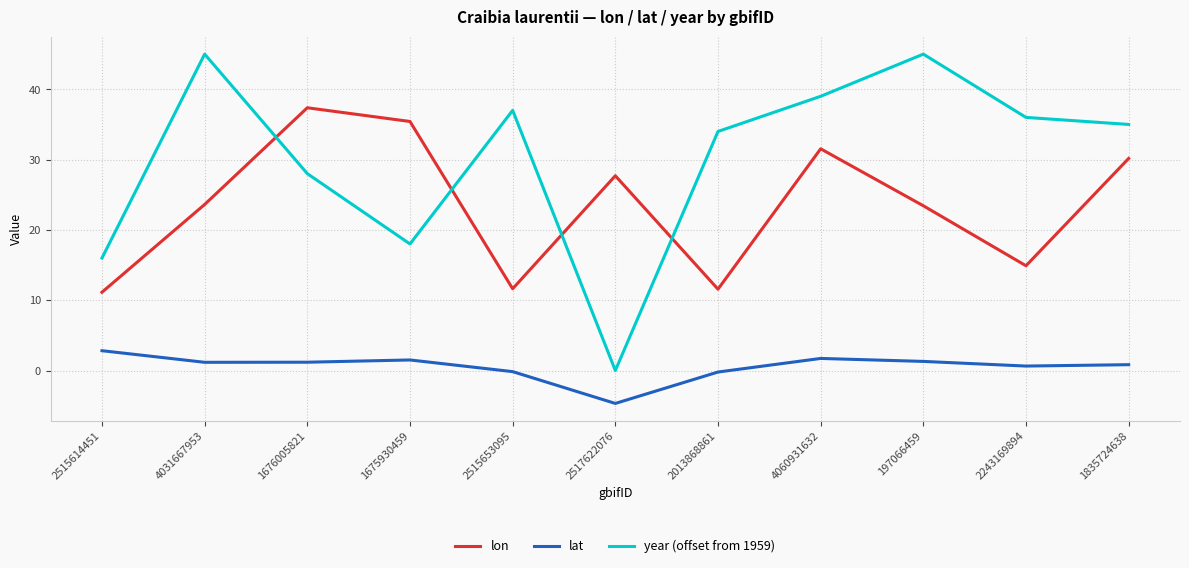

Count the number of data series in this chart.

3